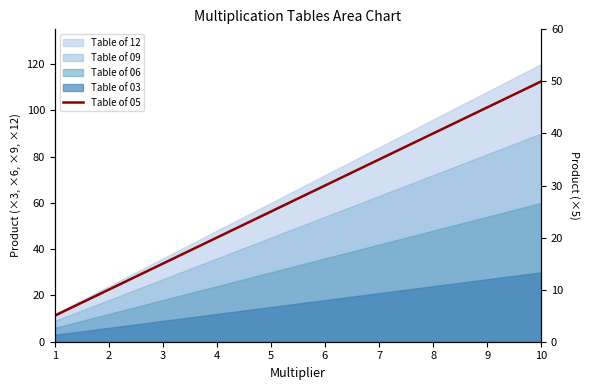

How many lines are shown in the chart?

1